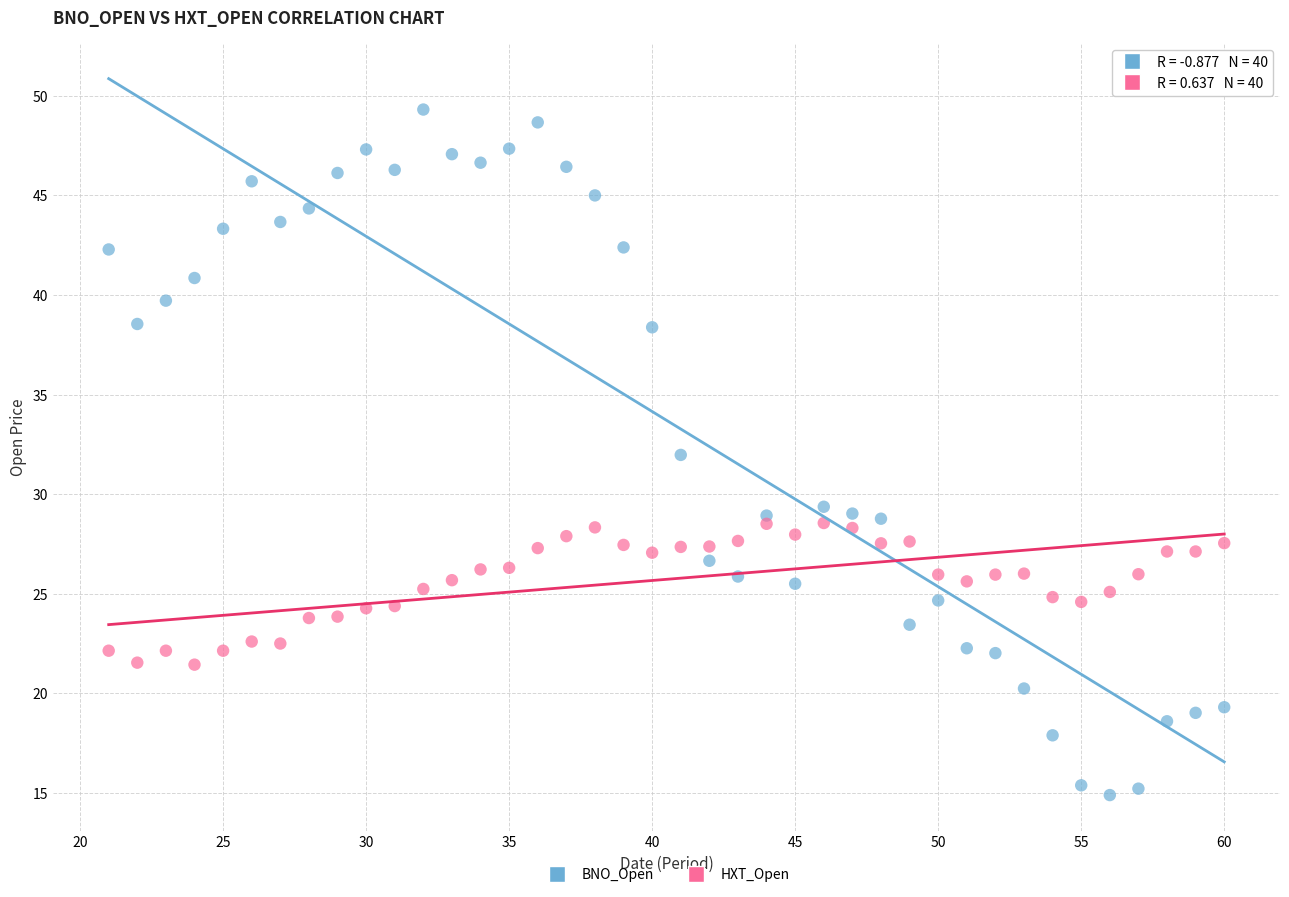

What are all the series names shown in the legend?

BNO_Open, HXT_Open